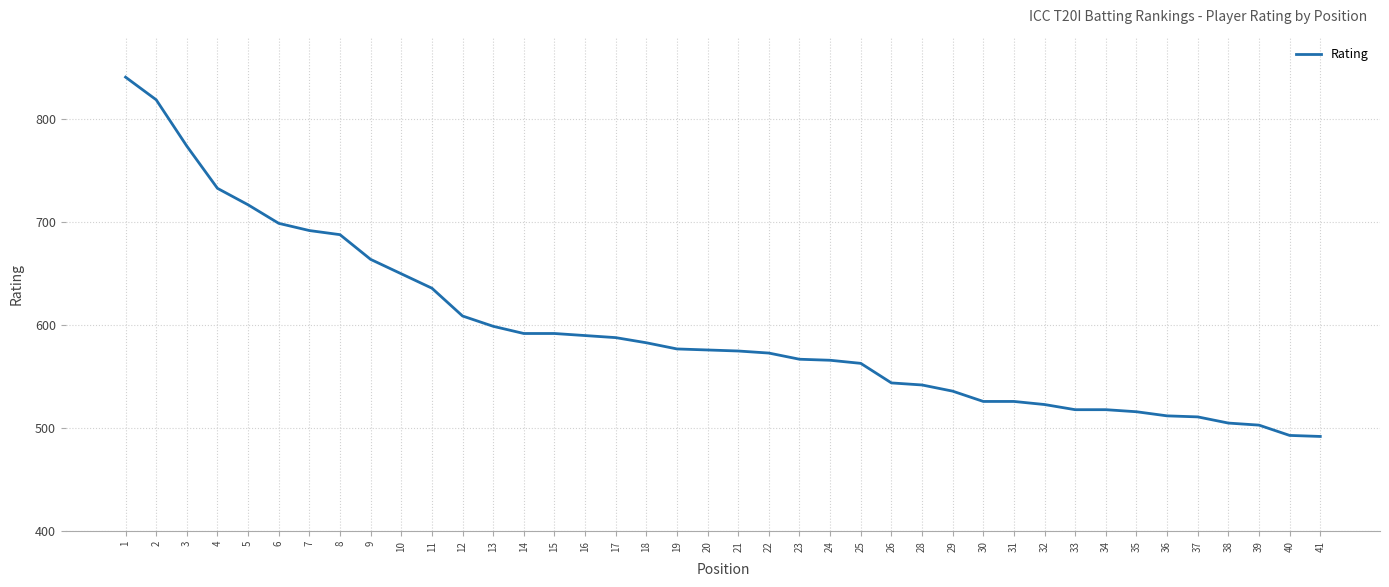

The value at 19 is 577. True or false?

True